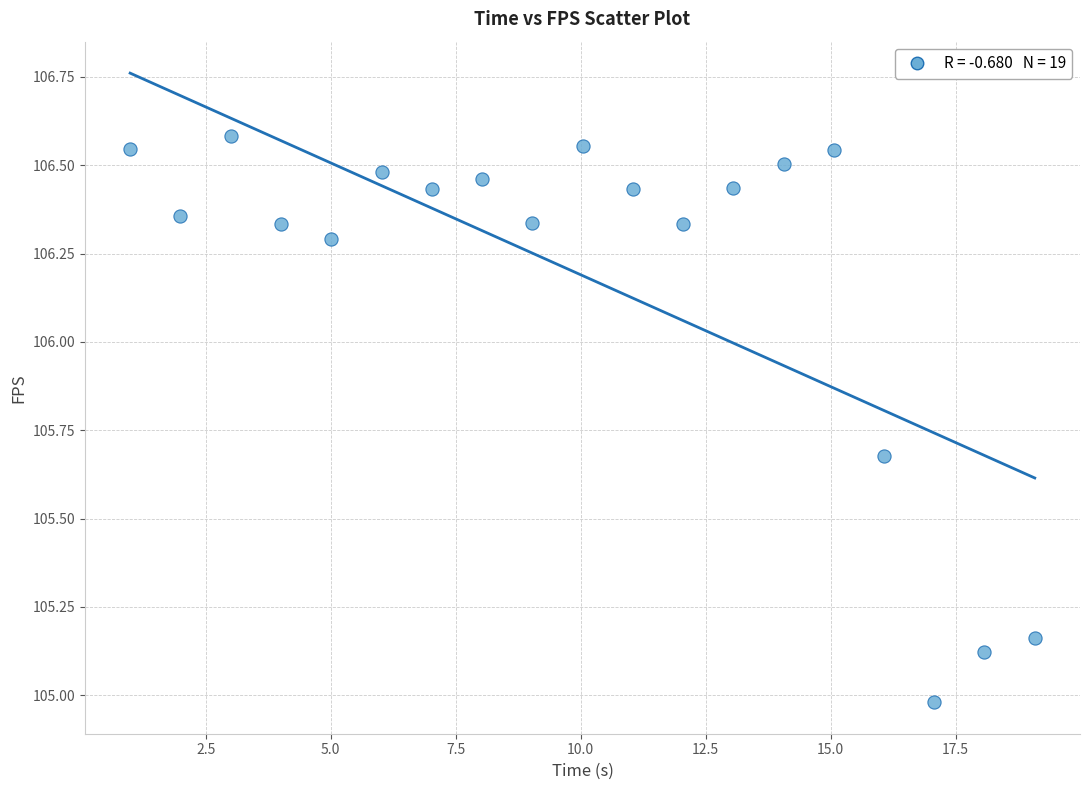

What is the range of Y values (max minus min)?

1.6